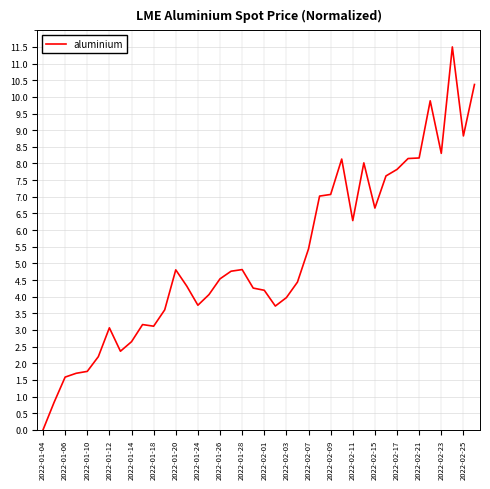

True or false: the data has more than 2 interior local peaks.

True